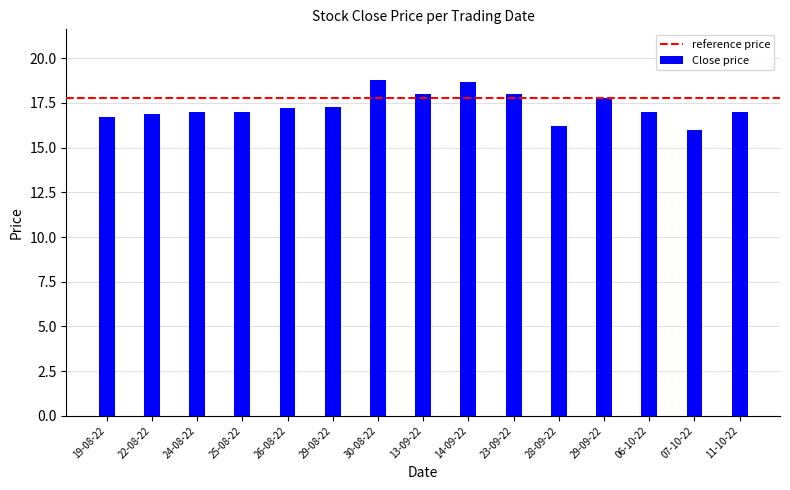

What is the label of the 9th bar from the right?

30-08-22